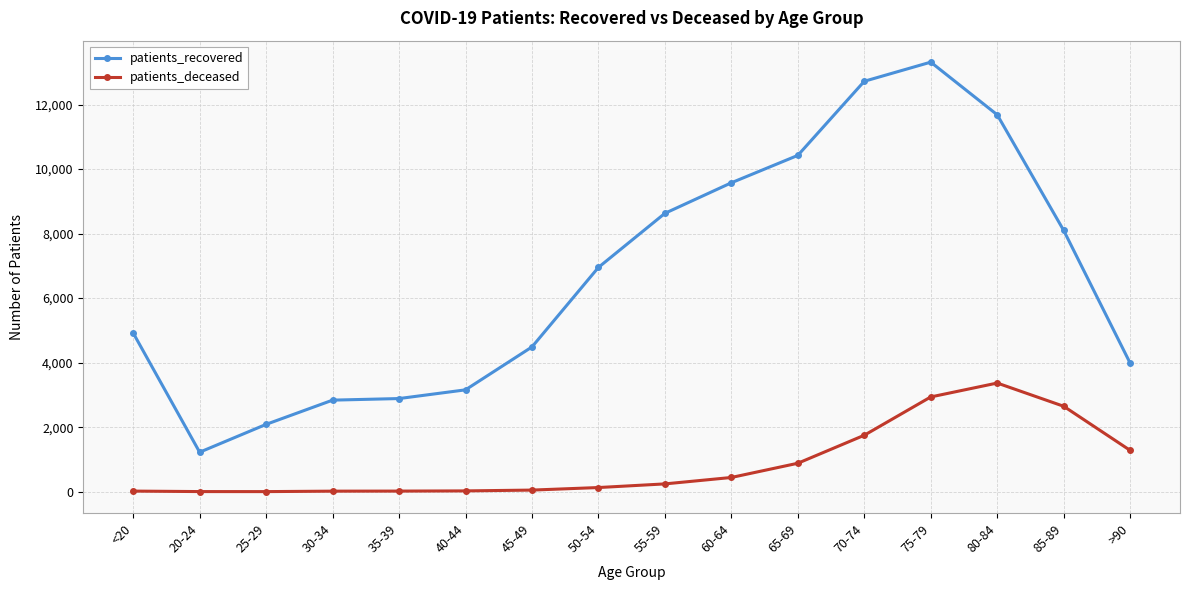

How many series are shown in this chart?

2